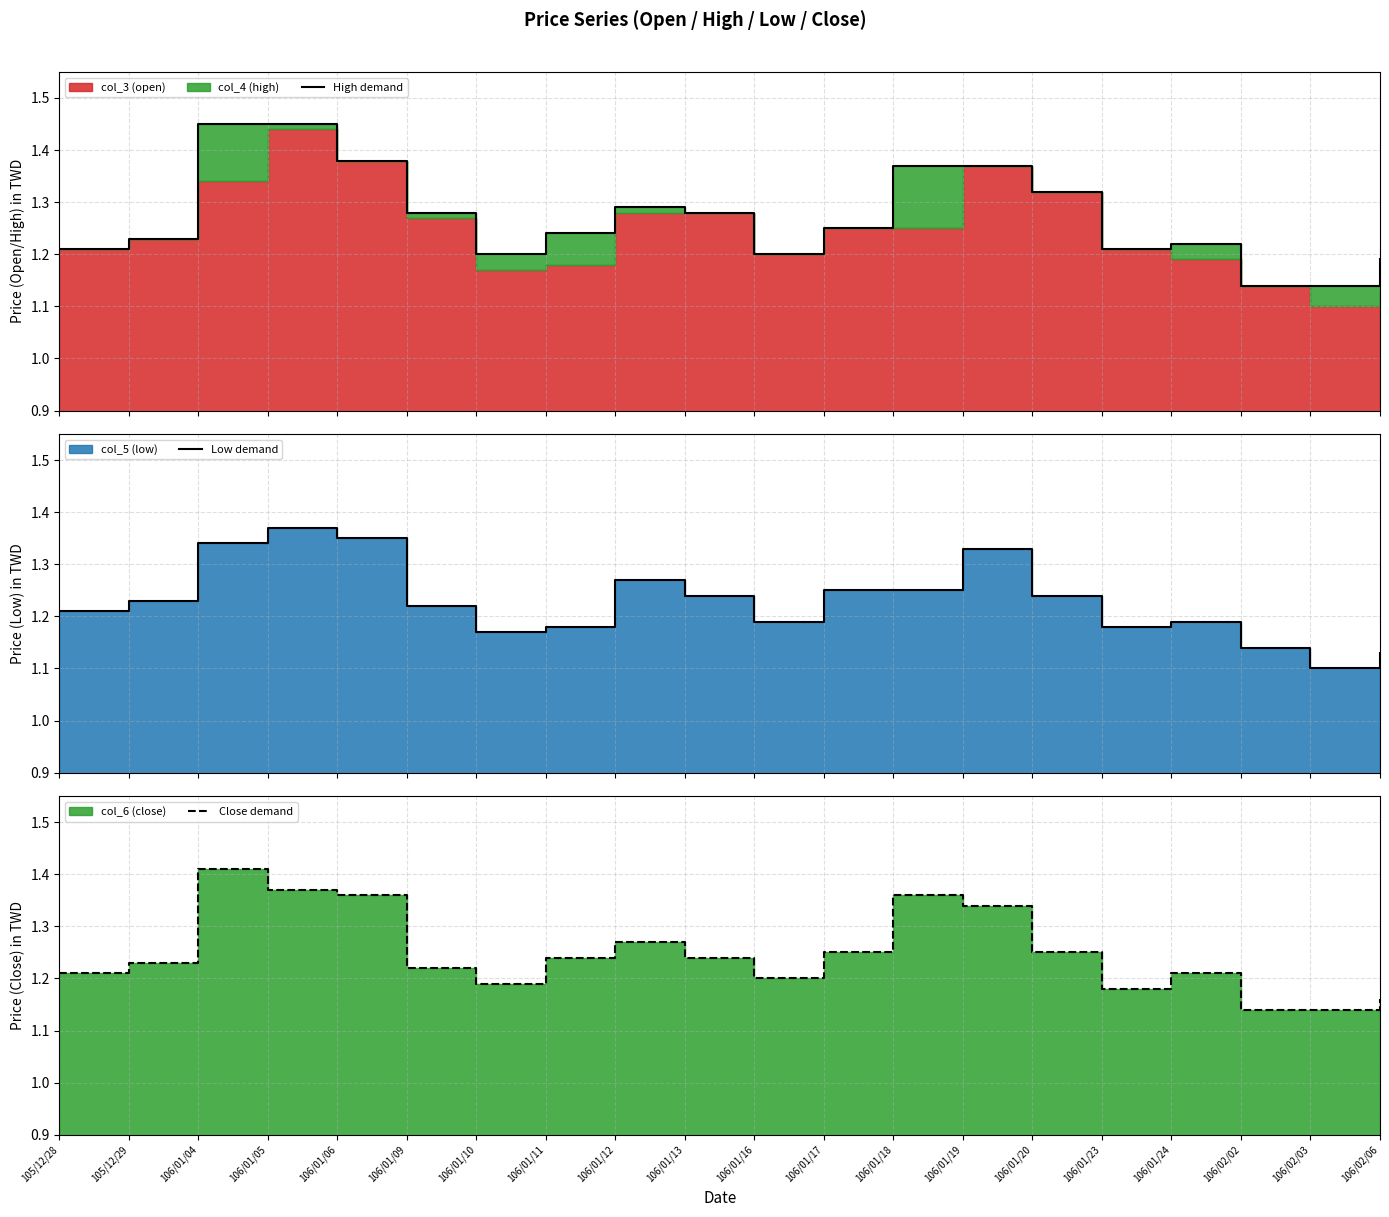

True or false: Close demand and Low demand intersect in this chart.

False